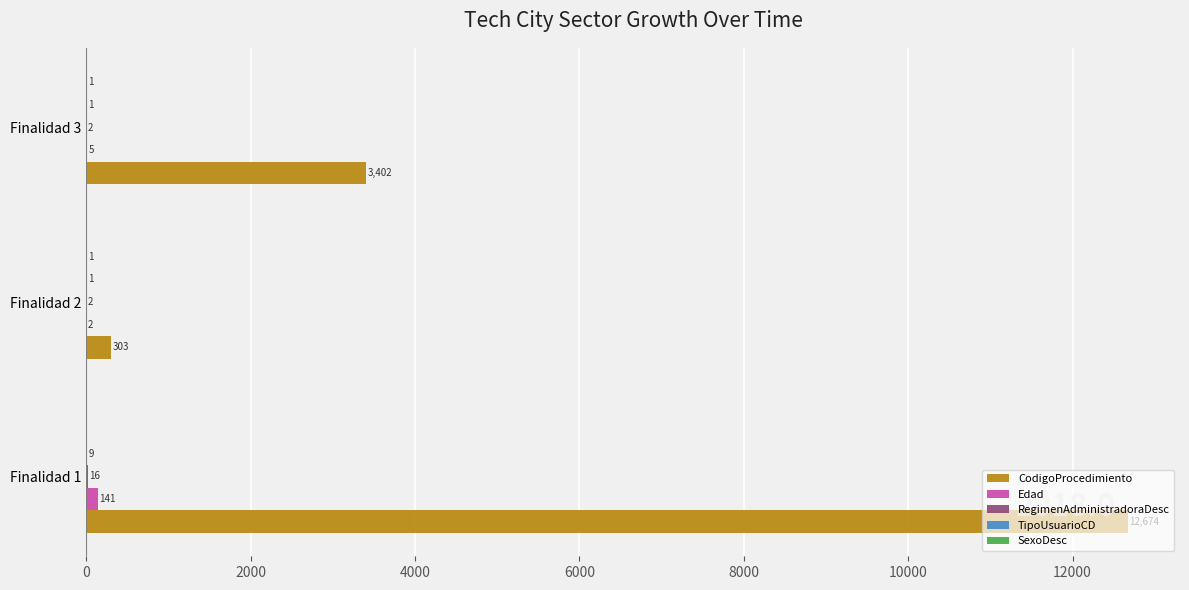

Which label corresponds to the largest value in the chart?

Finalidad 1